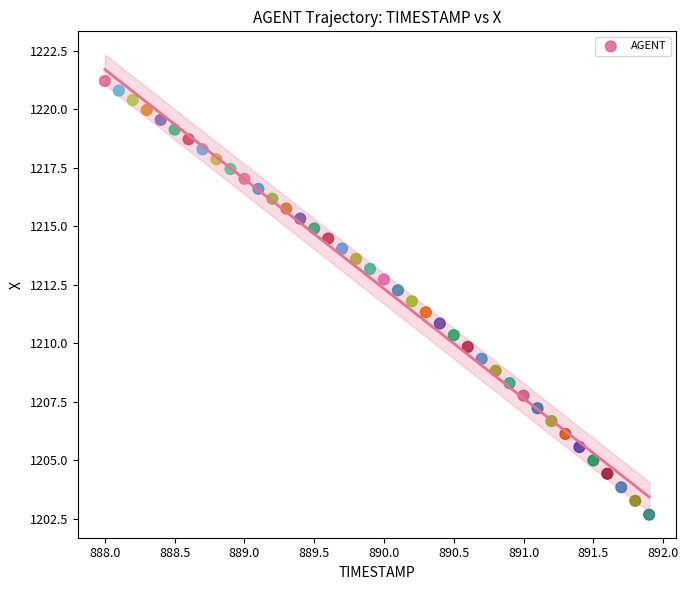

What is the range of X values (max minus min)?

3.9